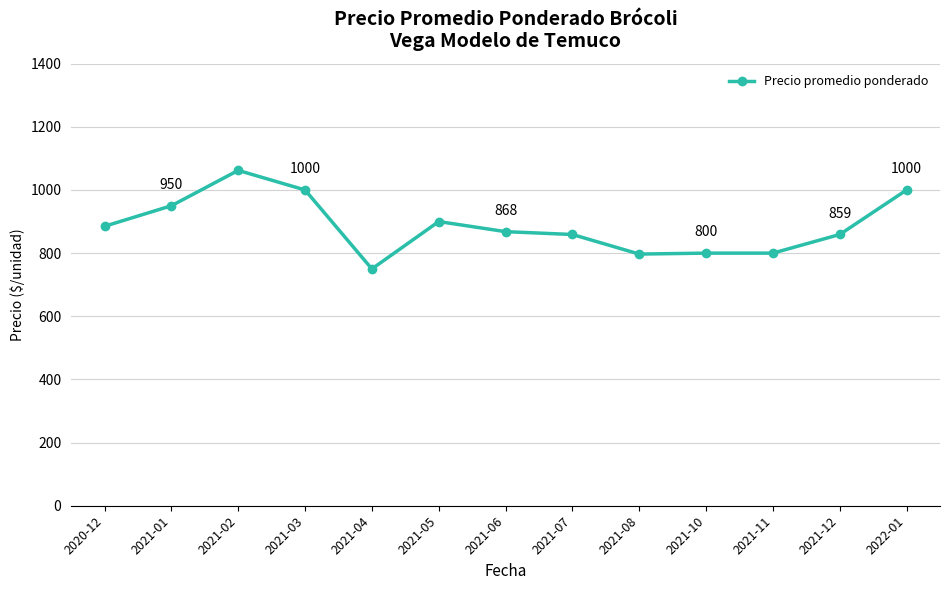

What is the average value?

887